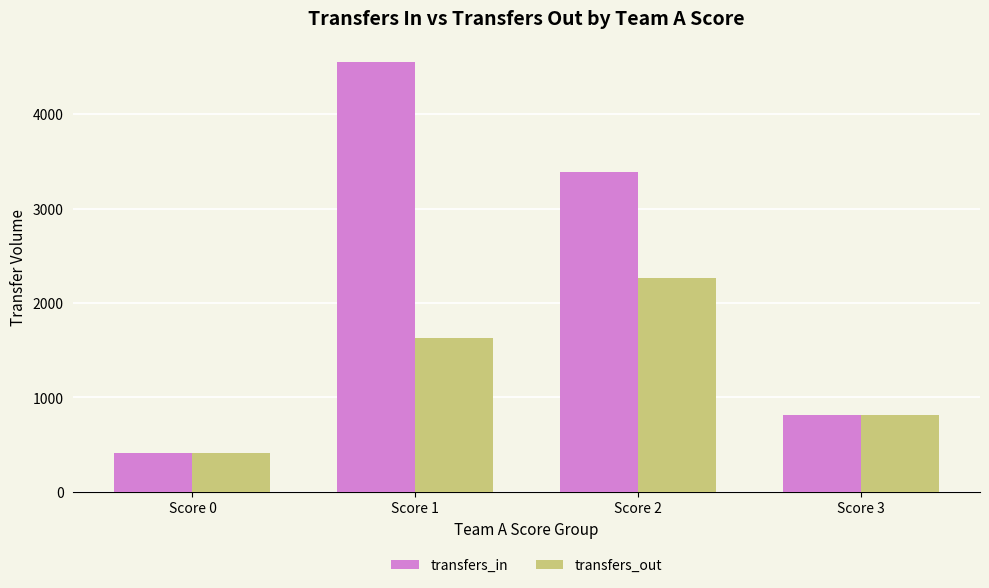

Count the transfers_out values in the range 814 to 2265.

3